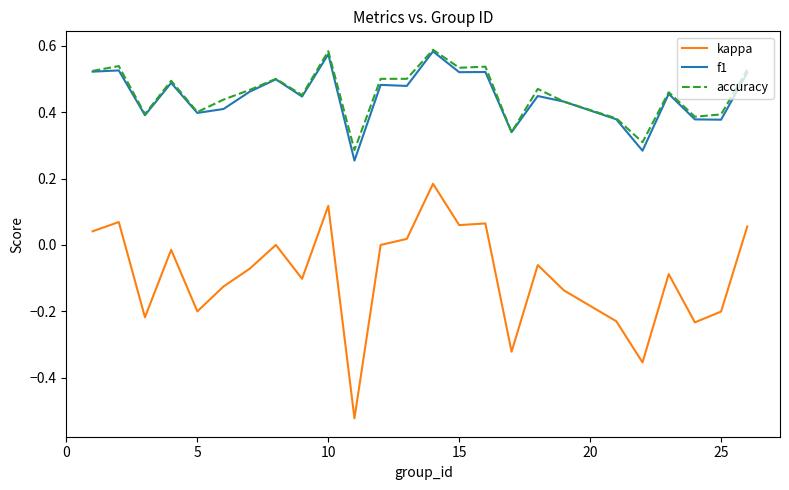

Which series has the widest spread of values?

kappa